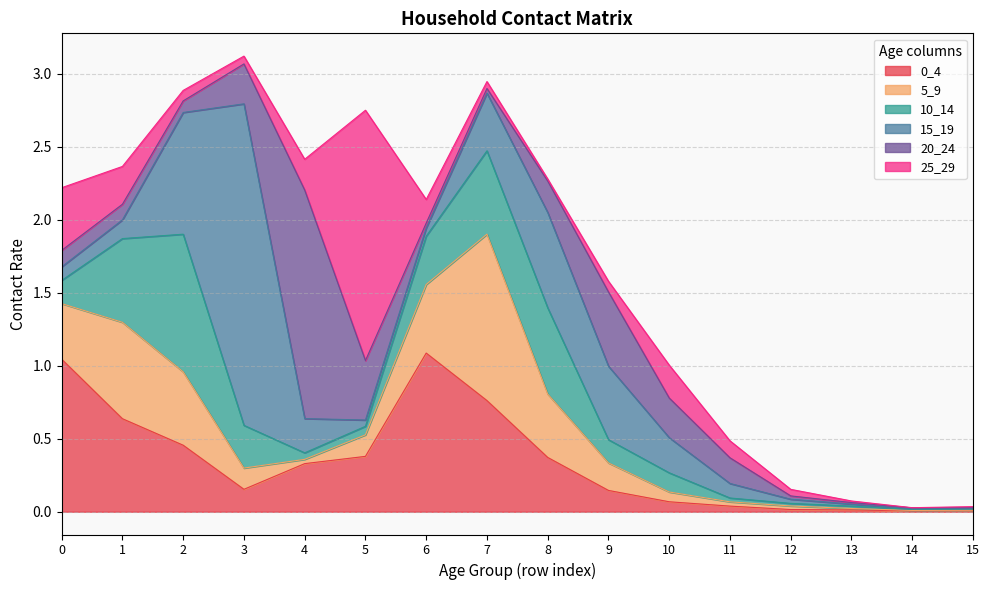

True or false: 20_24 and 10_14 cross at least once.

True